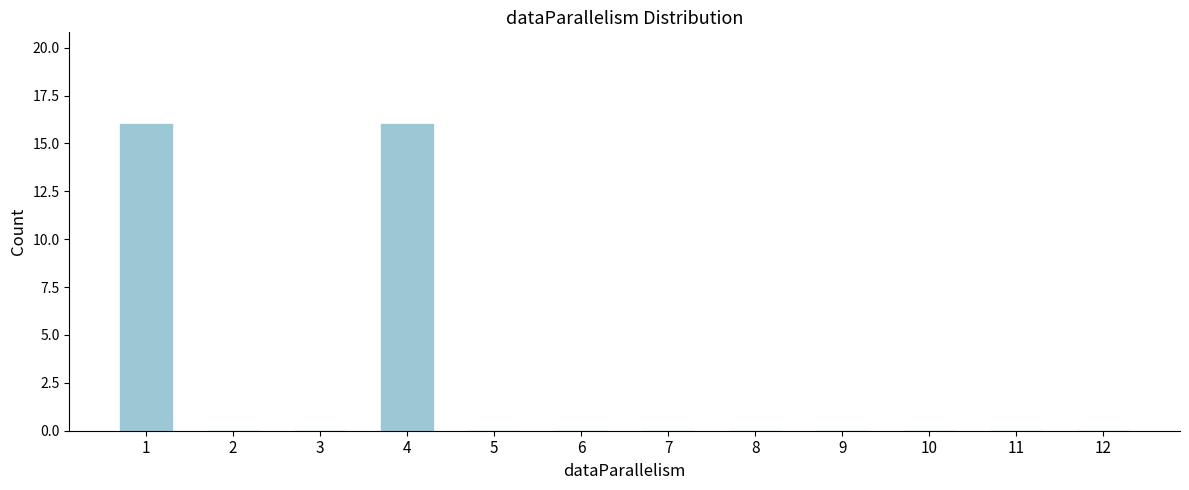

Reading left to right, transcribe all the data shown in this chart.

1=16	2=0	3=0	4=16	5=0	6=0	7=0	8=0	9=0	10=0	11=0	12=0